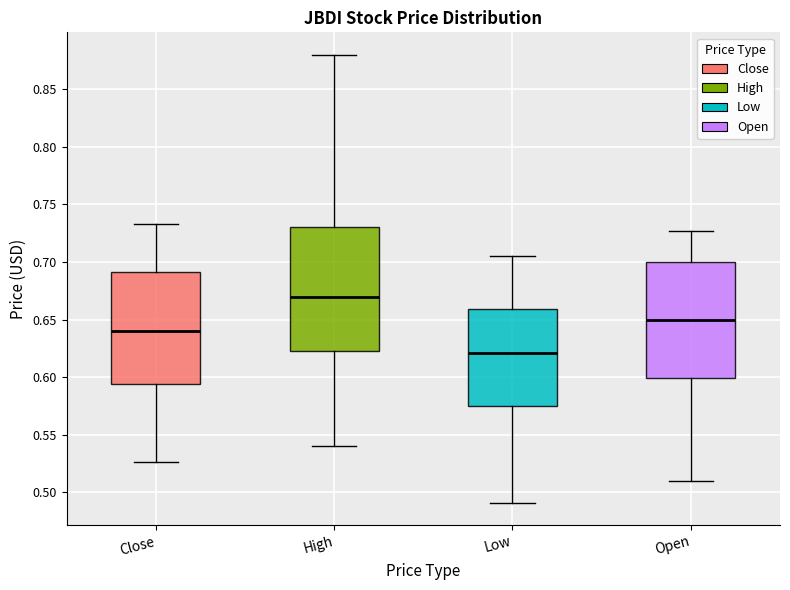

Comparing the boxes themselves (not the whiskers), which one is the tallest?

High